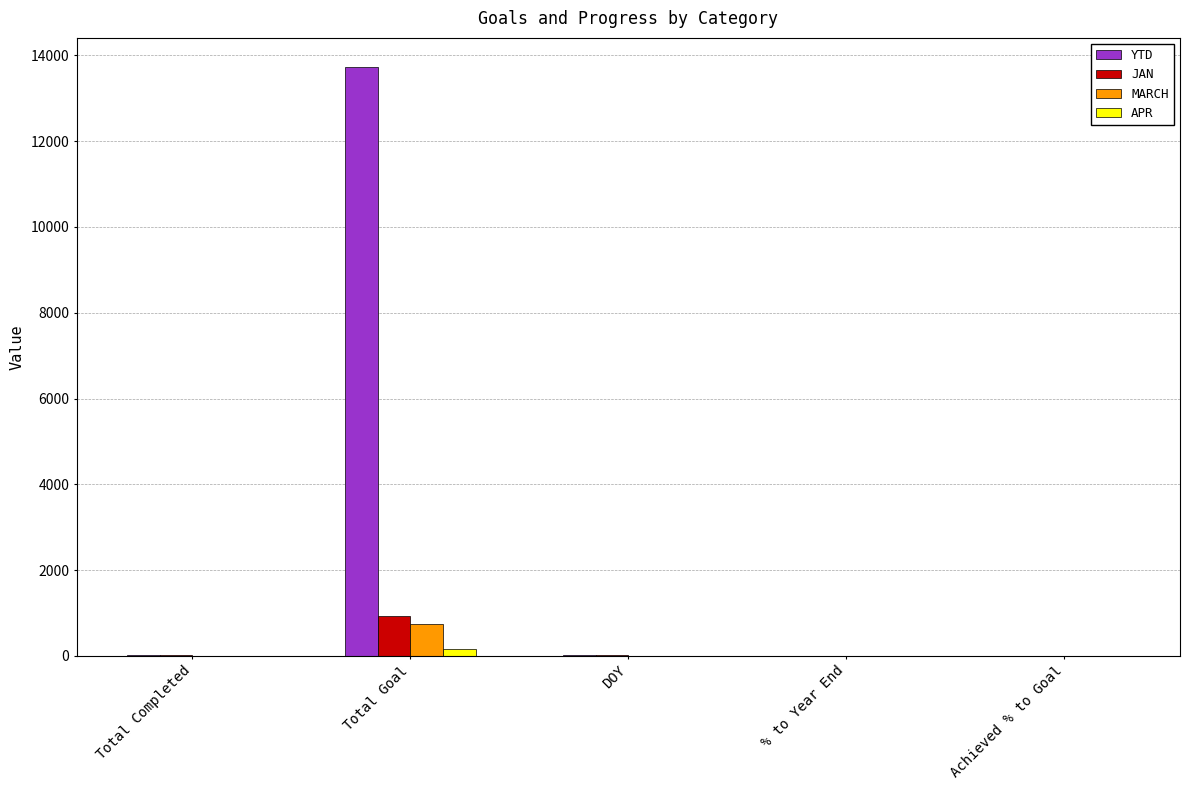

Which series has the largest range (max minus min)?

YTD